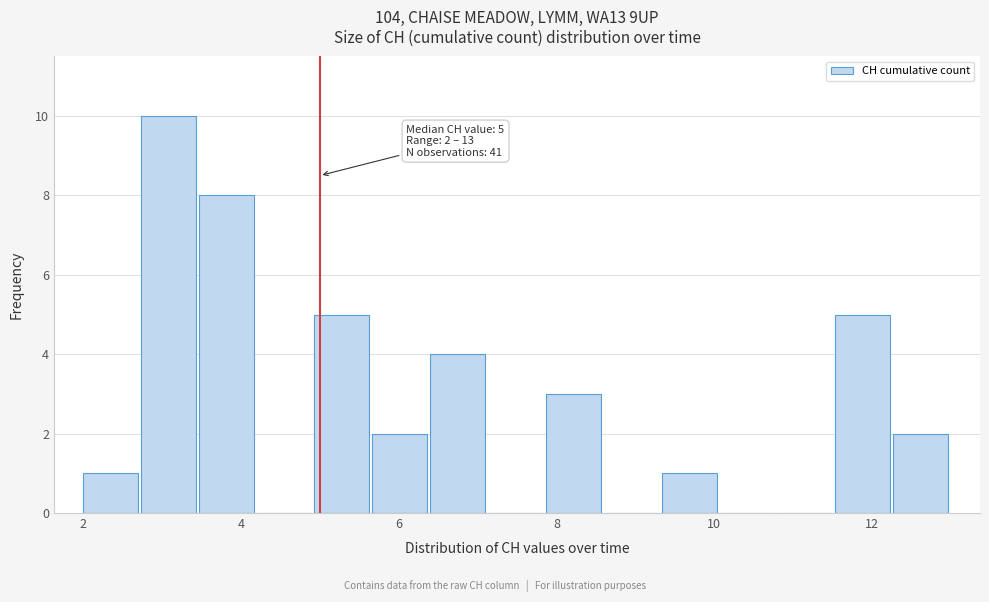

Read against the x-axis, roughly where is the centre of the tallest bar?

3.0